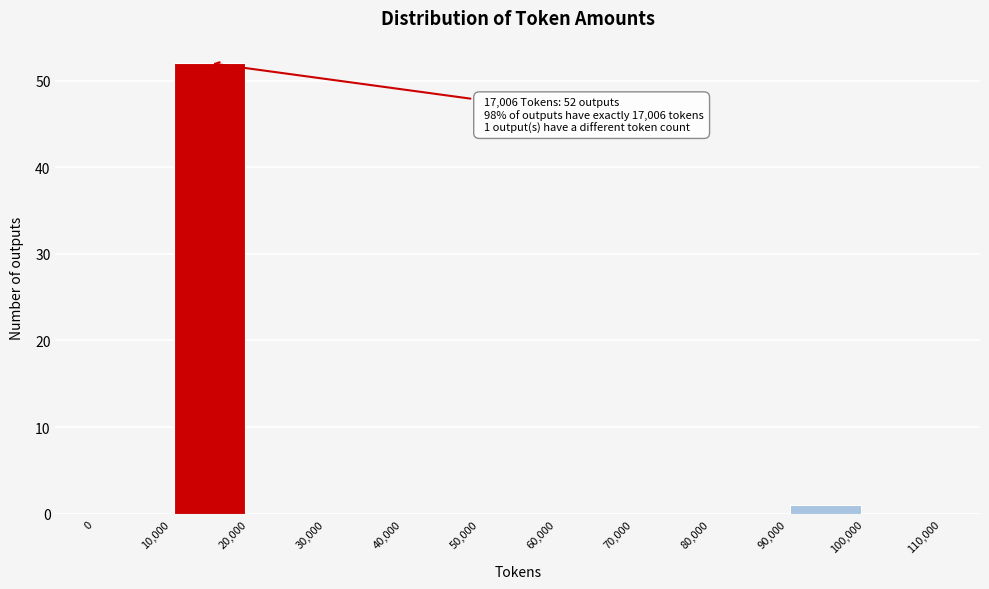

Which range on the x-axis has the tallest bar?

10,000 to 20,000